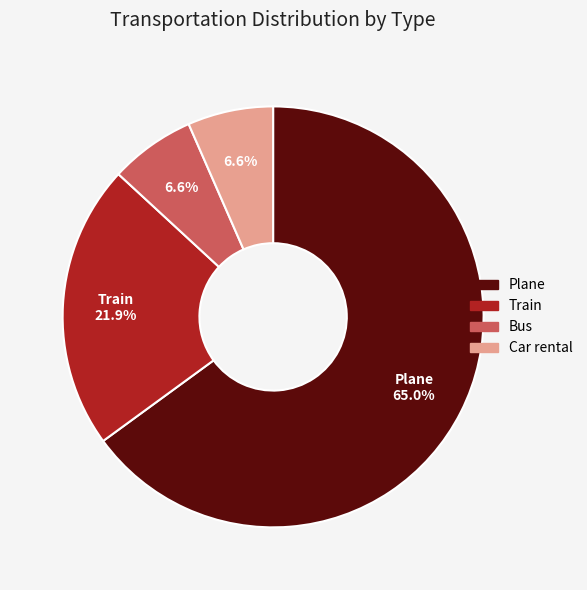

To the nearest percent, what portion does Train represent?

22%